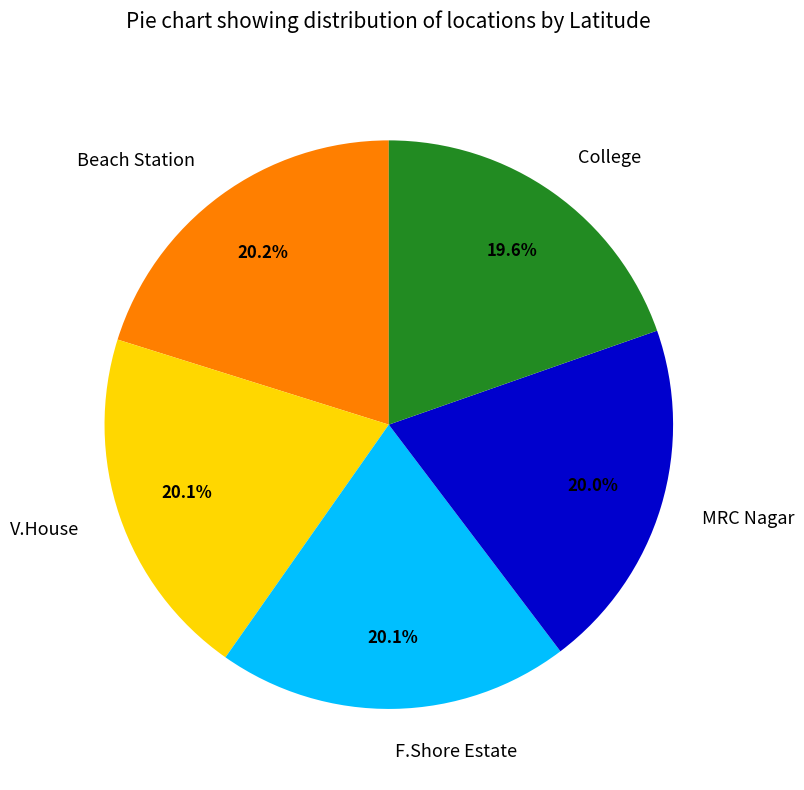

Approximately how many times larger is the value at V.House compared to F.Shore Estate?

1.0